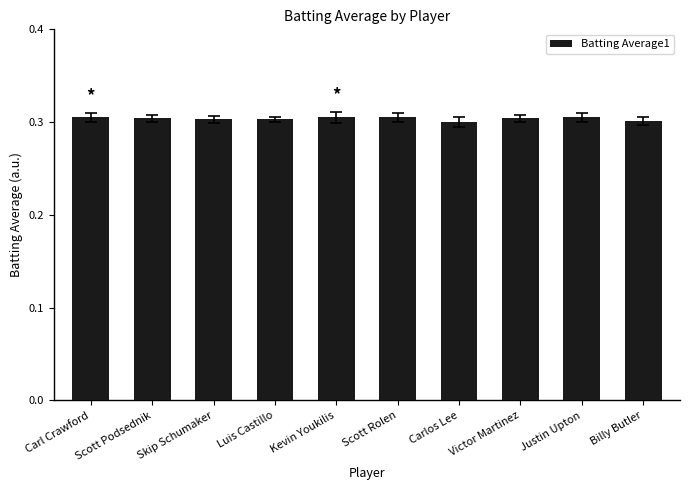

What is the sum of all values?

3.0